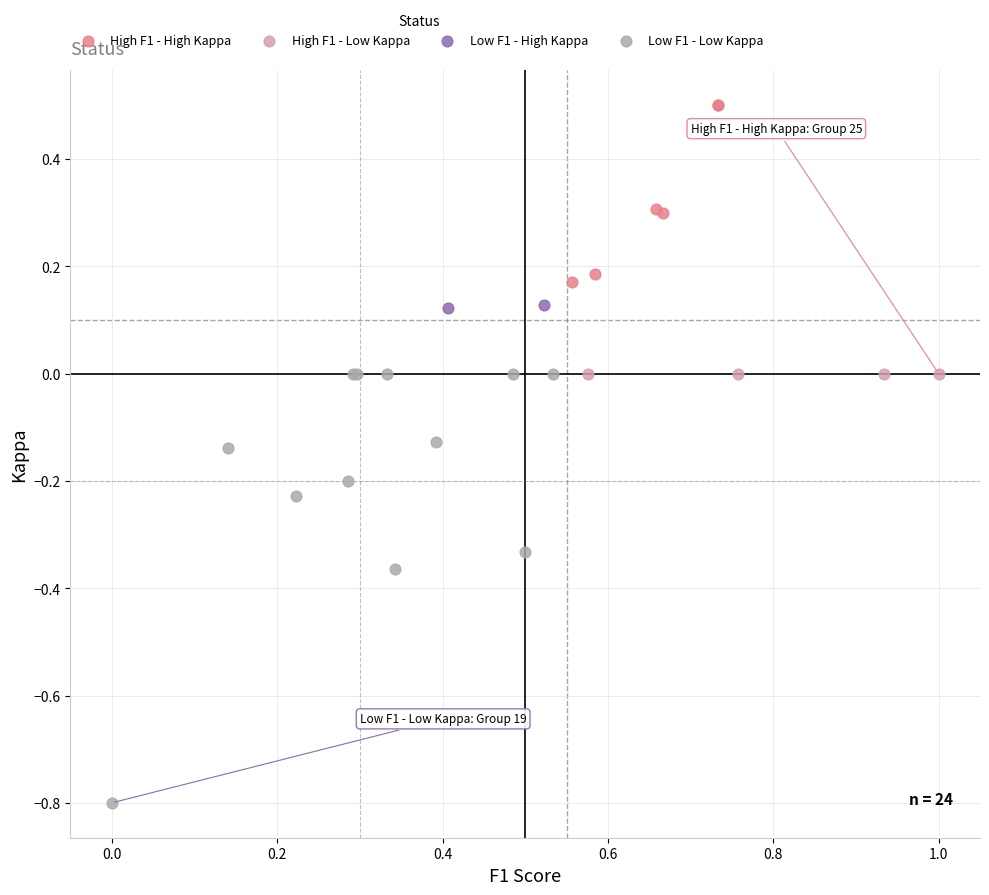

Which series reaches the maximum Y coordinate?

High F1 - High Kappa